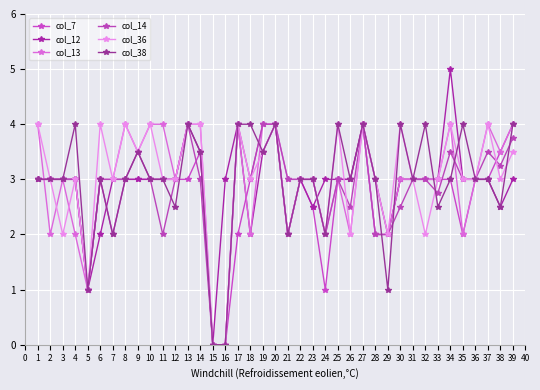

How many series are shown in this chart?

6